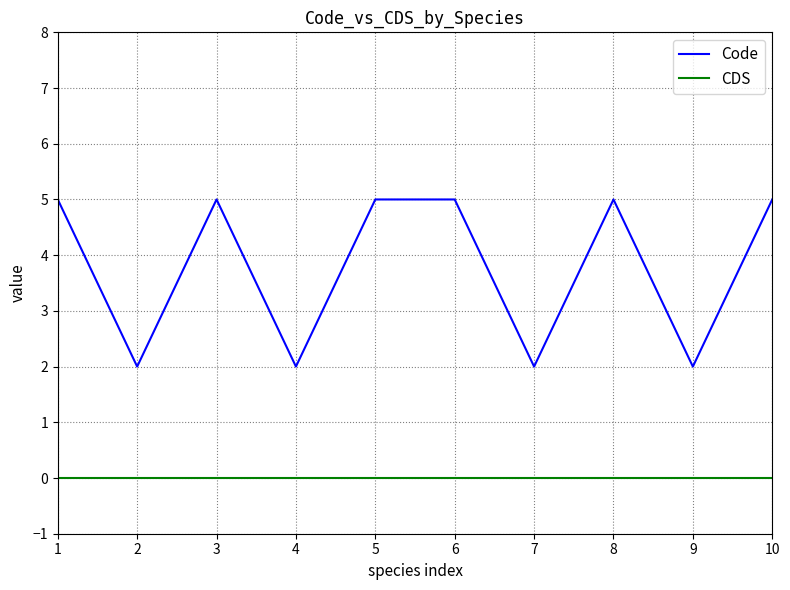

At 2, list the series in order from largest to smallest.

Code, CDS